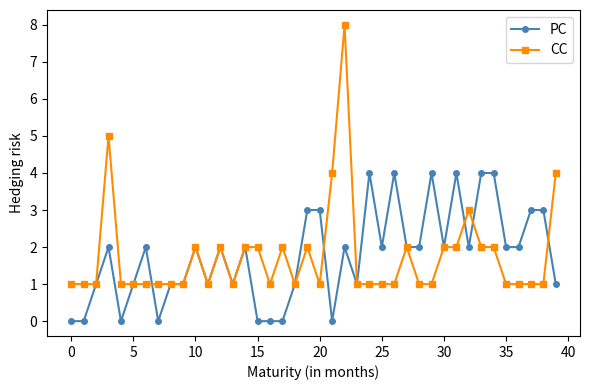

What is the value of the PC point at the 36th from the left?

2